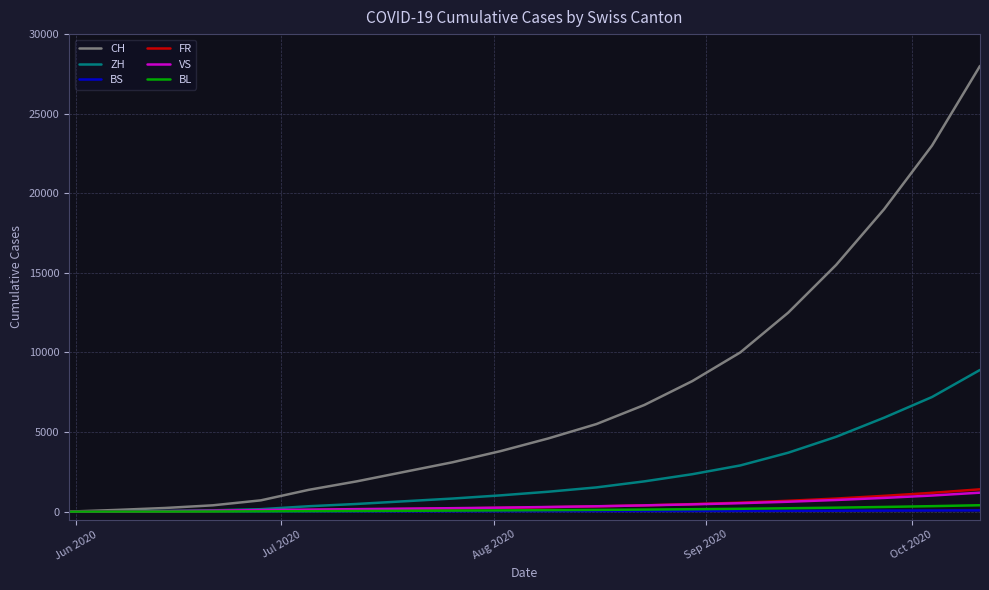

Which series has the largest total across all categories?

CH